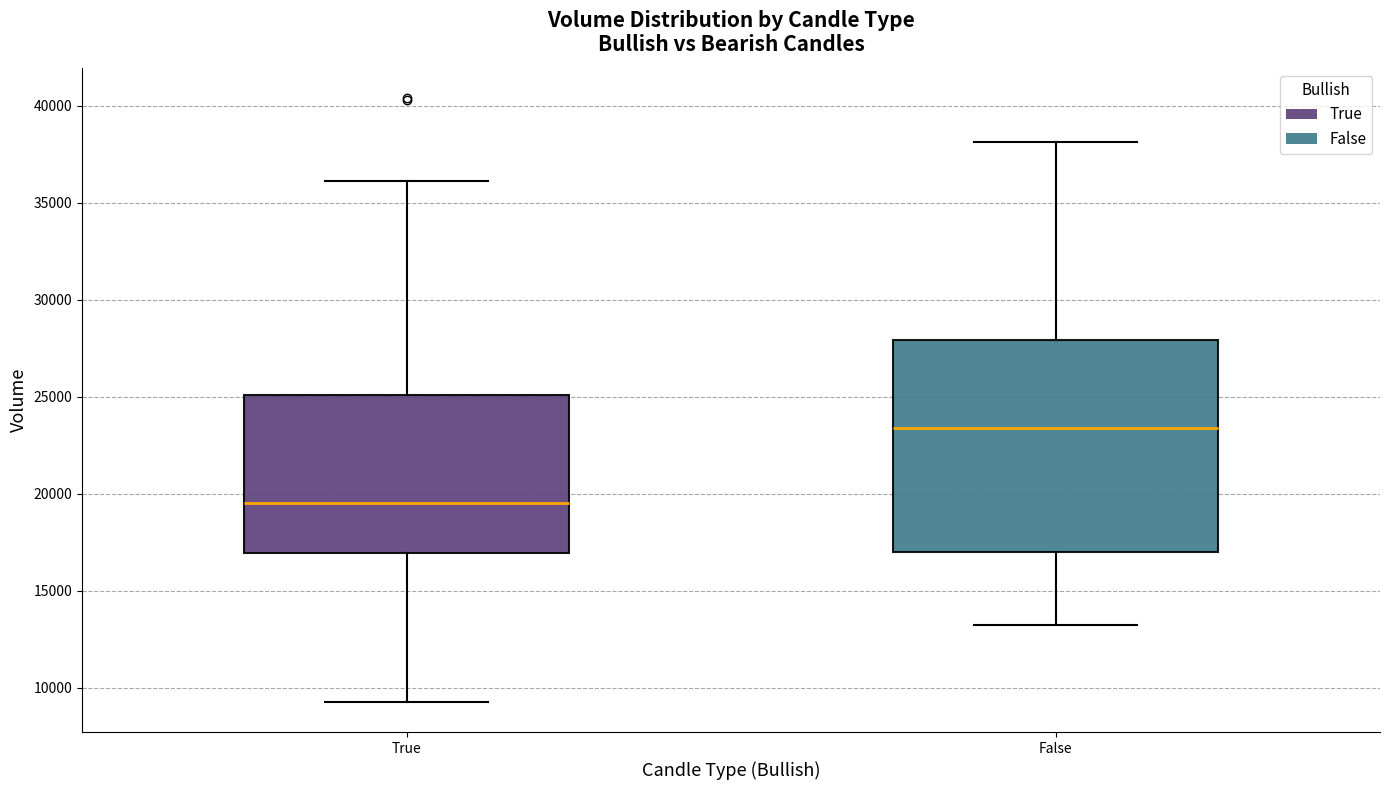

Where does the upper whisker of the box for False end on the y-axis? The values are not printed on the chart, so give them approximately, as read against the axis.

38000